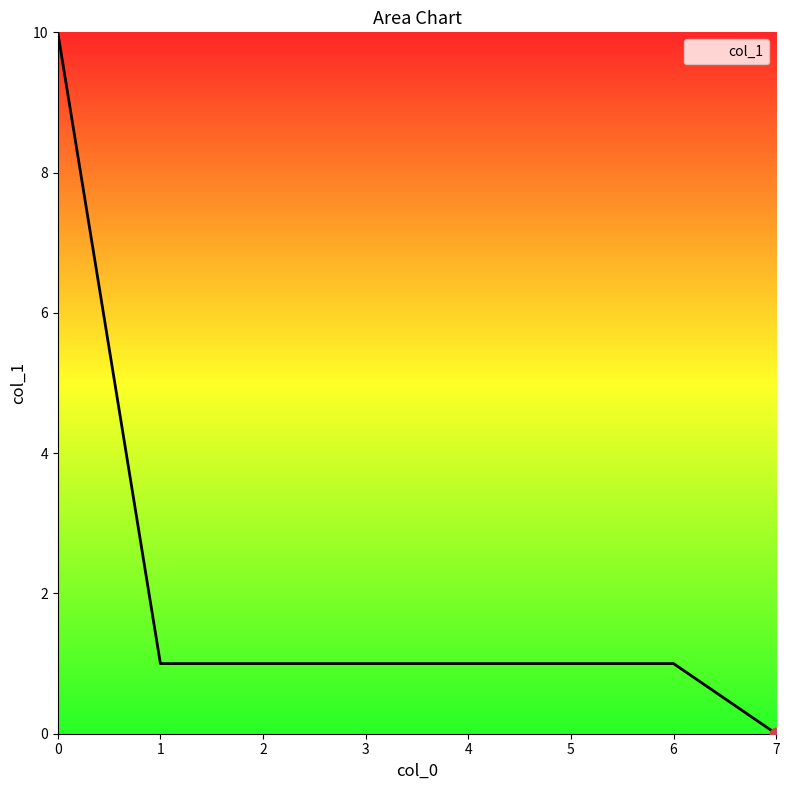

What is the ratio of the value at 3 to the value at 6?

1.0